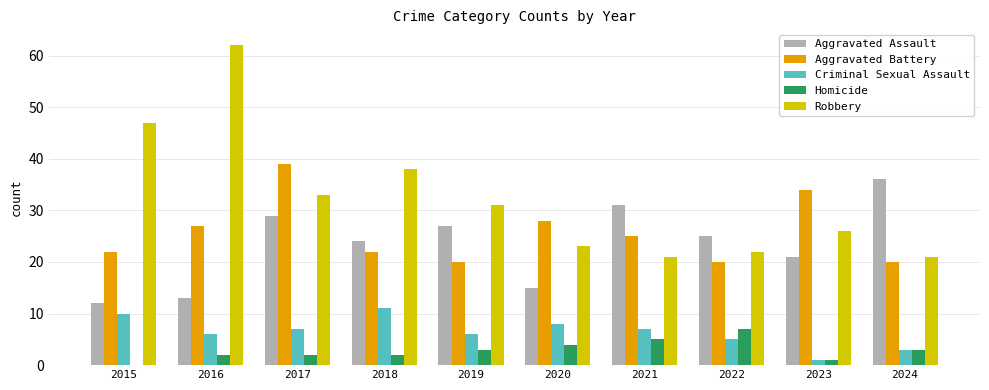

At which category does the chart reach its peak across all series?

2016